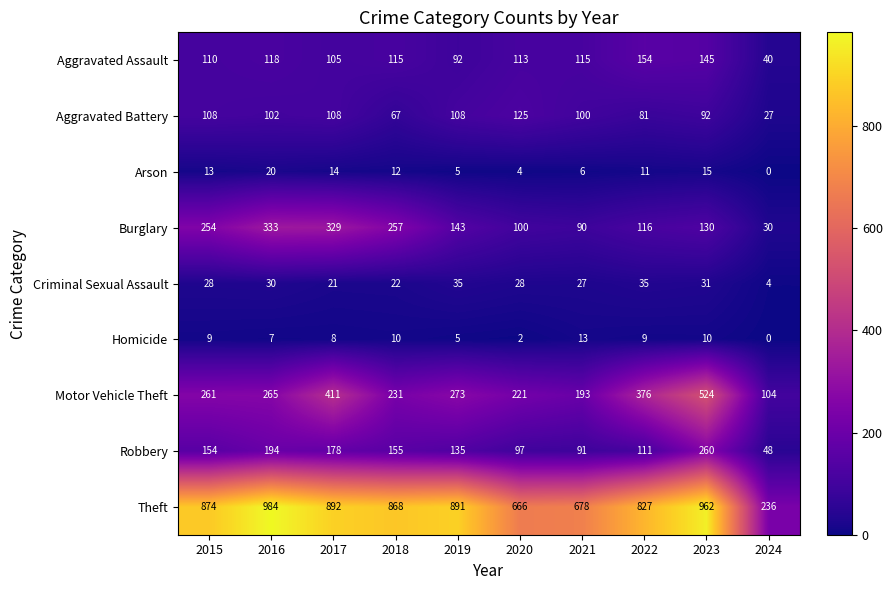

At which label does Arson reach its minimum?

2024